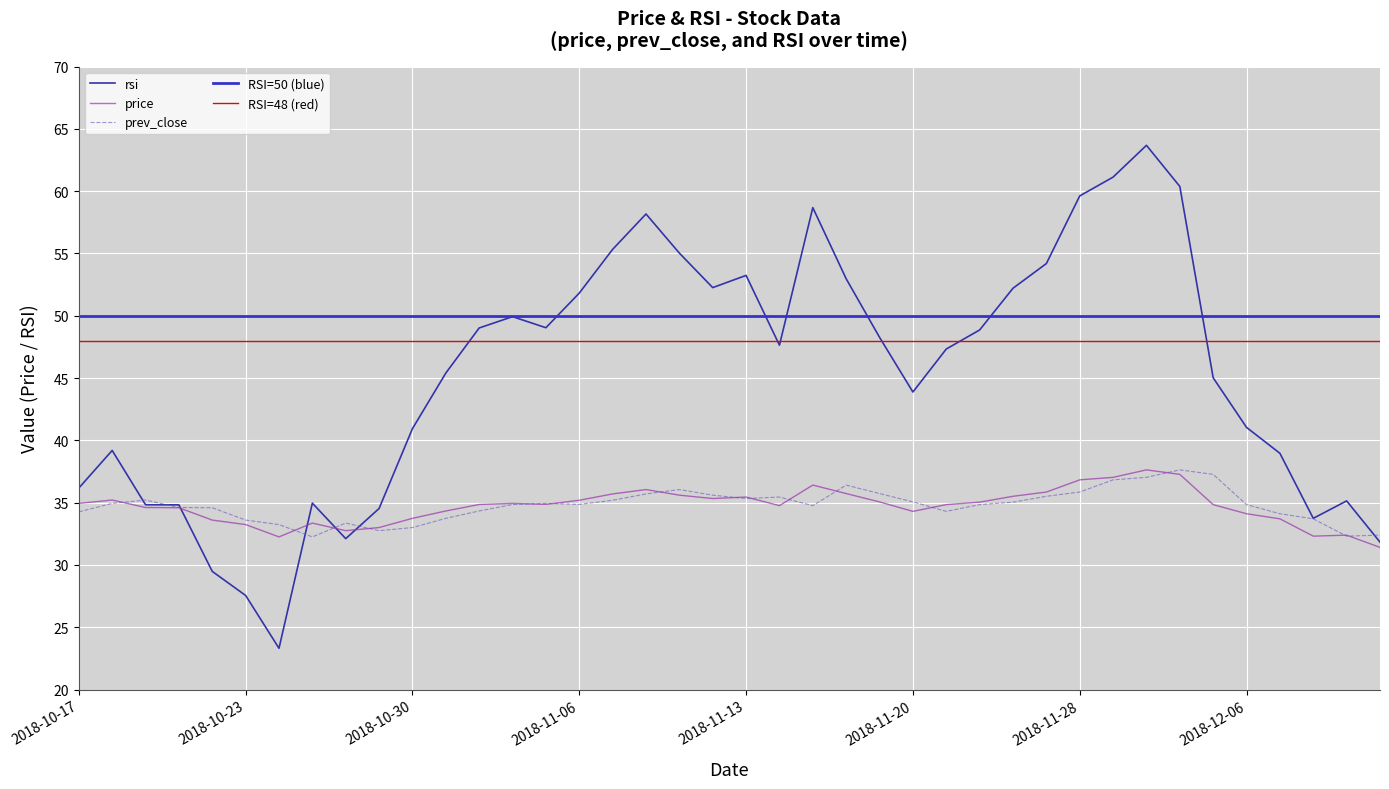

Is it true that rsi equals 47.3 at 2018-11-21?

True